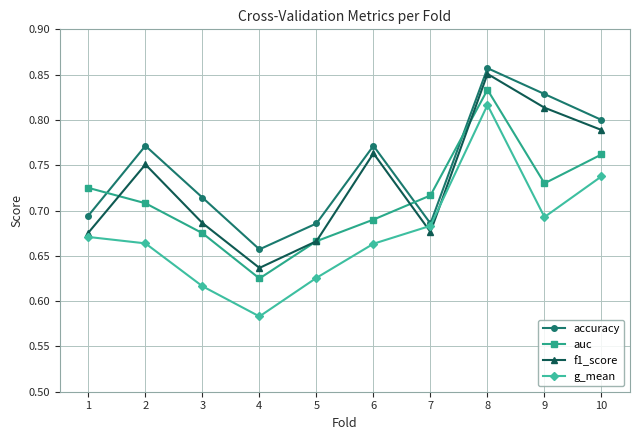

At which category does accuracy reach its first local valley?

4